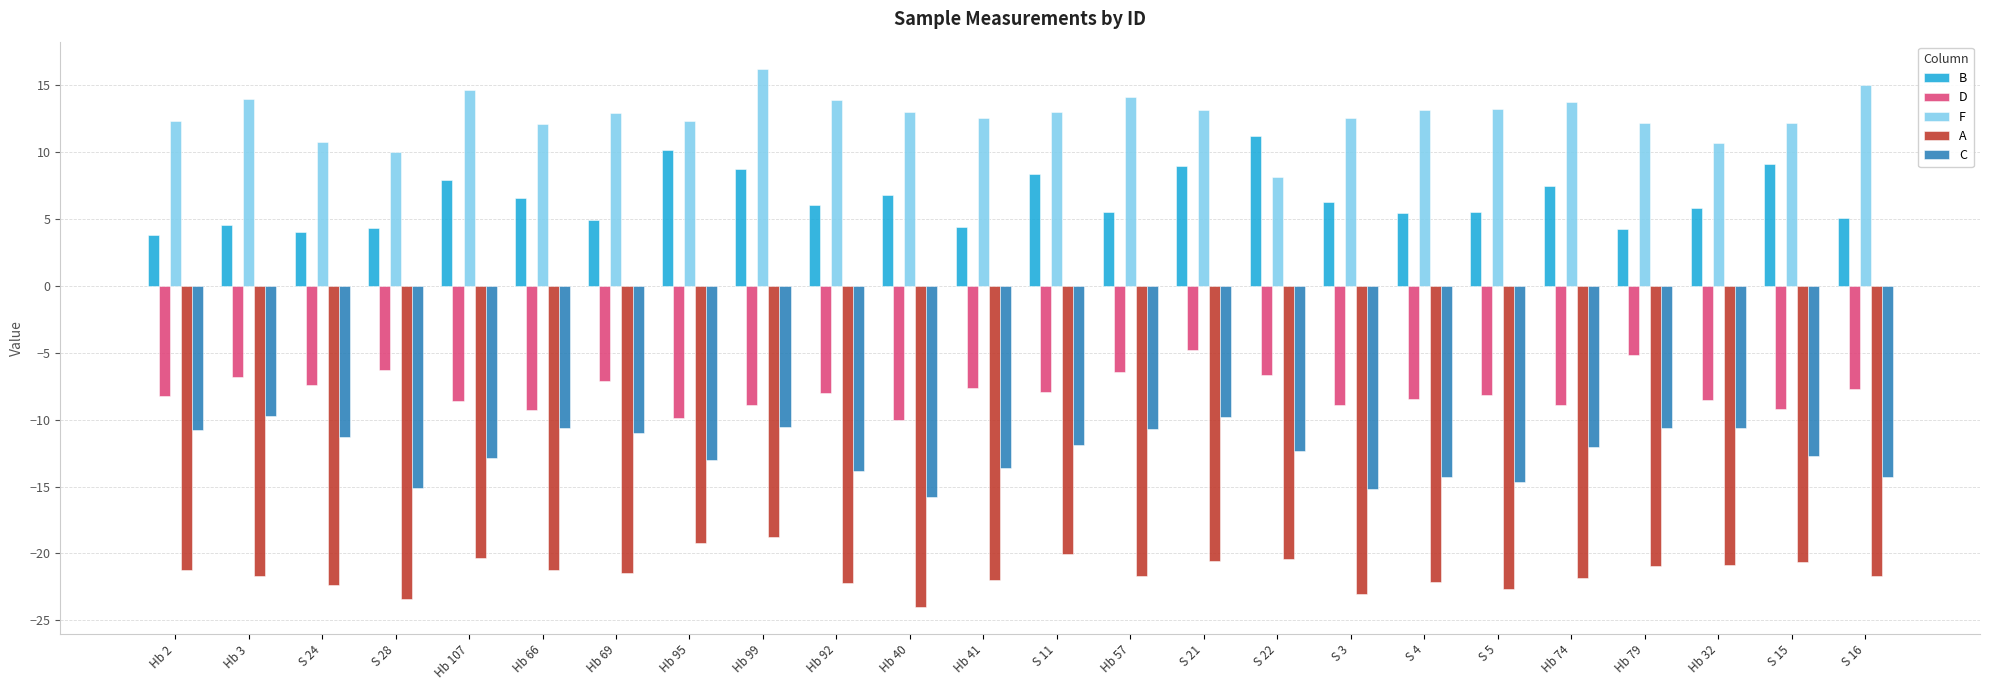

How many categories are shown in the chart?

24